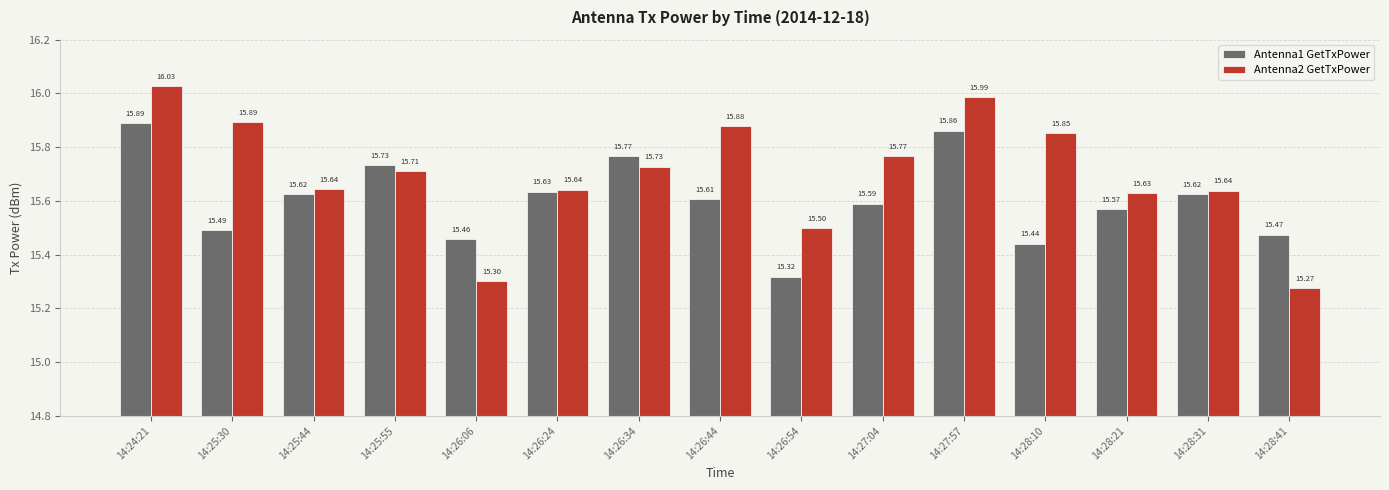

At which category does the chart reach its peak across all series?

14:24:21